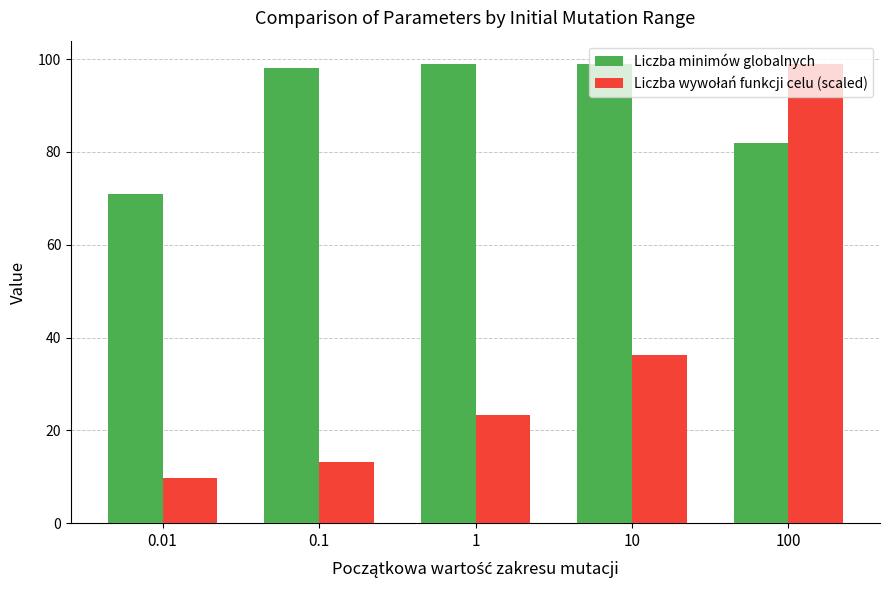

What is the sum of all Liczba minimów globalnych values?

449.0